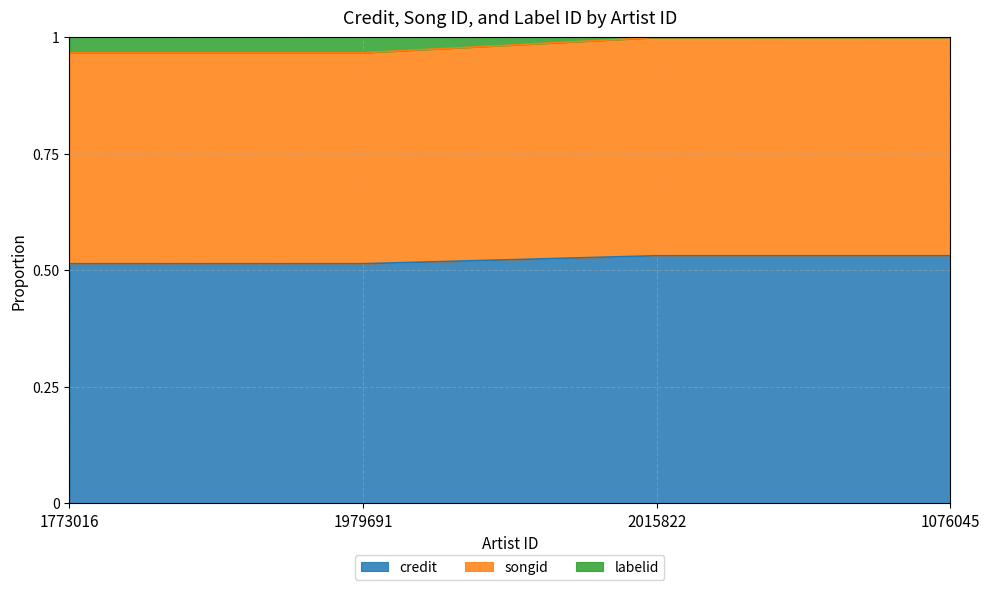

Is it true that credit equals 0.9 at 1076045?

False